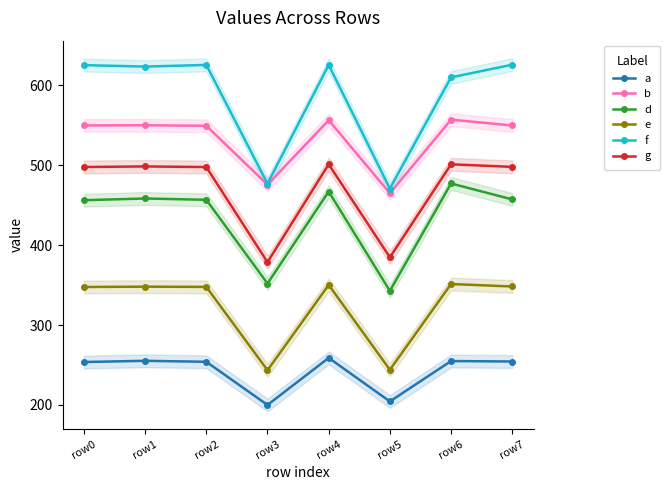

What is the value of the a point at the 3rd from the left?

254.0